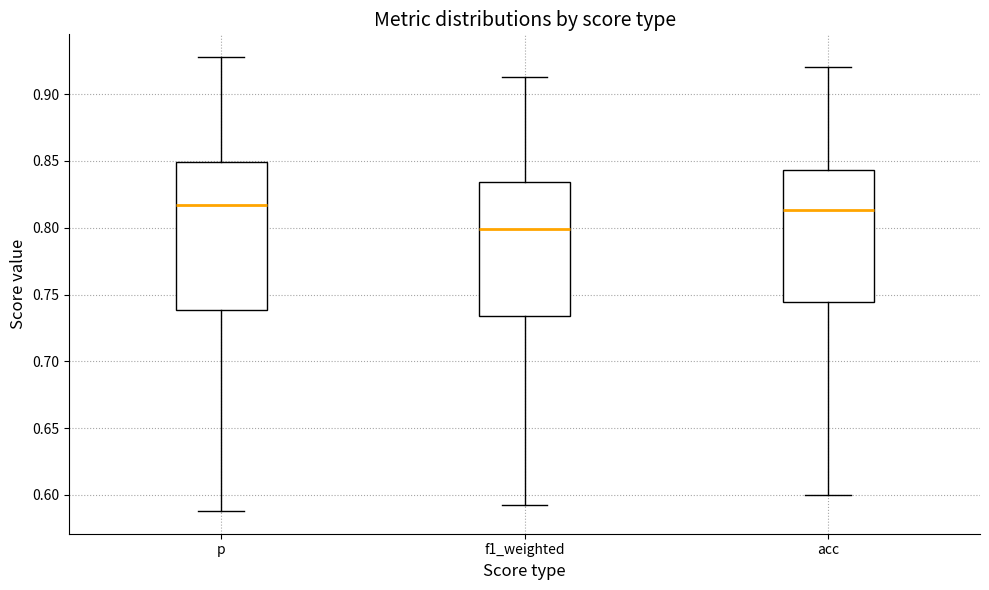

Reading left to right, read every box against the y-axis: the position of its median line, the range the box covers, and the ends of its whiskers. The values are not printed on the chart, so give them approximately, as read against the axis.

p: median 0.815, box 0.740 to 0.850, whiskers 0.590 to 0.930
f1_weighted: median 0.800, box 0.735 to 0.835, whiskers 0.590 to 0.915
acc: median 0.815, box 0.745 to 0.845, whiskers 0.600 to 0.920